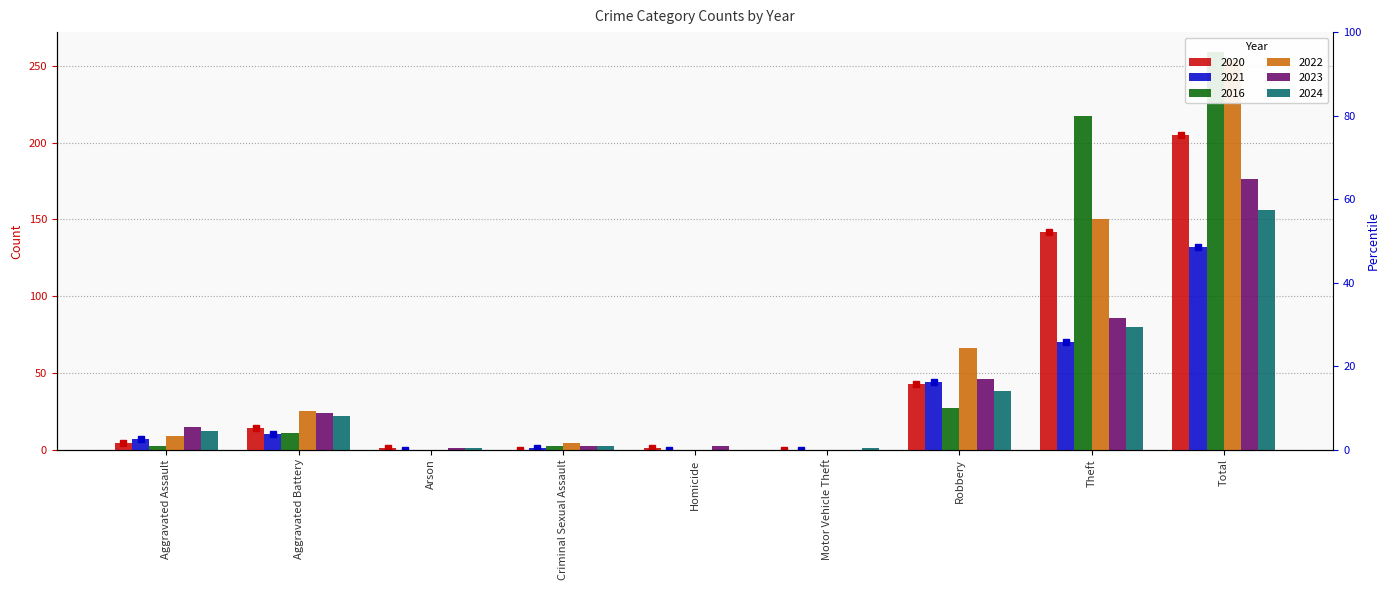

The 2020 series shows 142 at Theft. True or false?

True